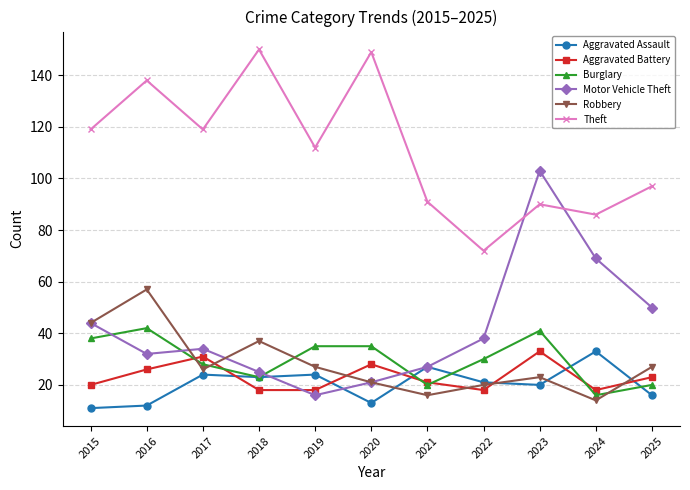

Reading left to right, extract all data points from this chart.

Aggravated Assault: 11	12	24	23	24	13	27	21	20	33	16
Aggravated Battery: 20	26	31	18	18	28	21	18	33	18	23
Burglary: 38	42	28	23	35	35	20	30	41	16	20
Motor Vehicle Theft: 44	32	34	25	16	21	27	38	103	69	50
Robbery: 44	57	26	37	27	21	16	20	23	14	27
Theft: 119	138	119	150	112	149	91	72	90	86	97